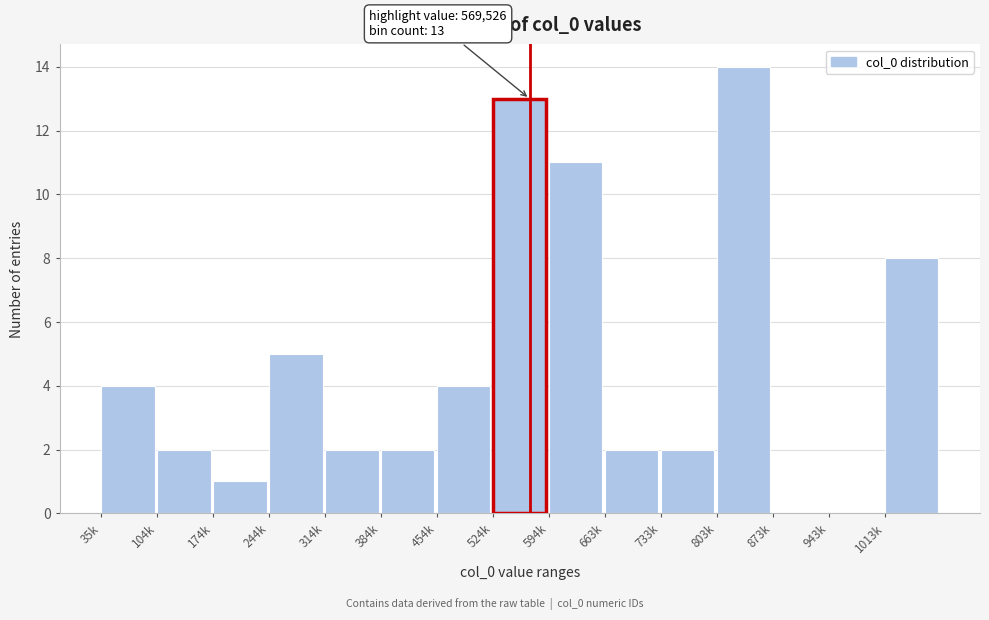

Reading right to left, extract all data points from this chart.

1013k=8	943k=0	873k=0	803k=14	733k=2	663k=2	594k=11	524k=13	454k=4	384k=2	314k=2	244k=5	174k=1	104k=2	35k=4